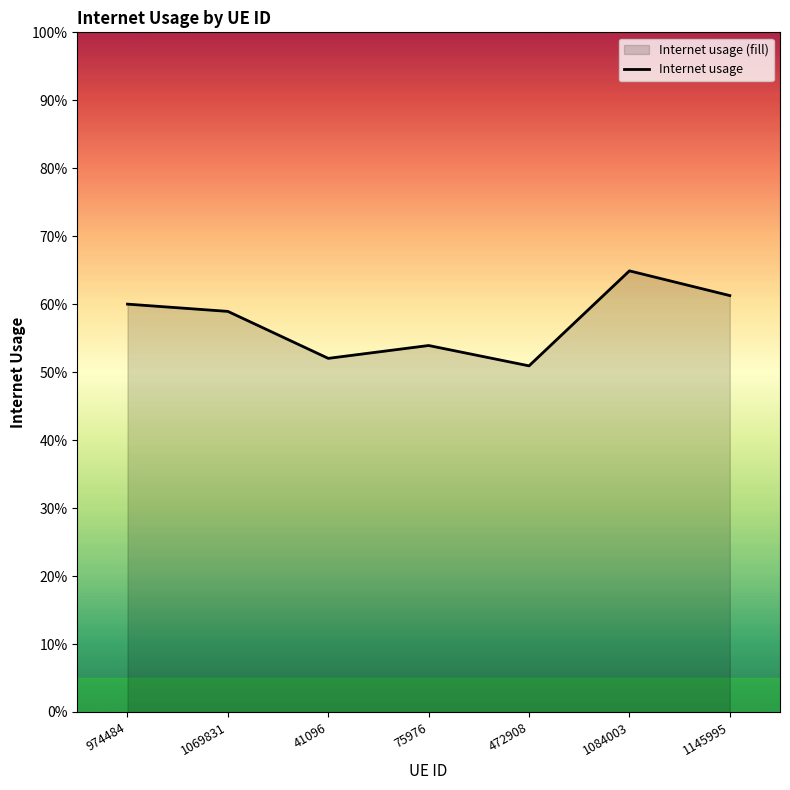

At which label is the value closest to 0?

472908